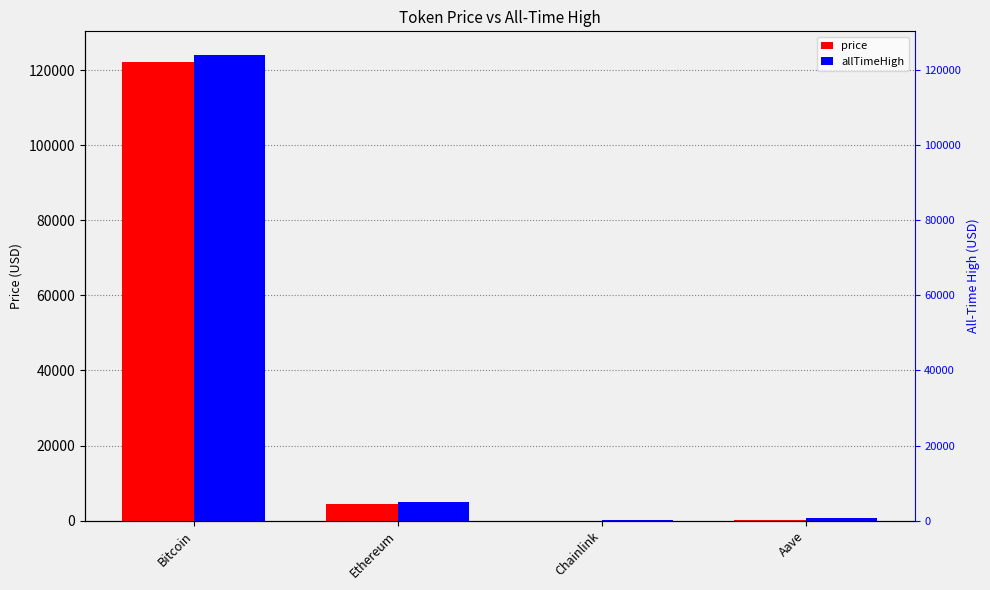

Which has a higher value, Ethereum or Chainlink?

Ethereum